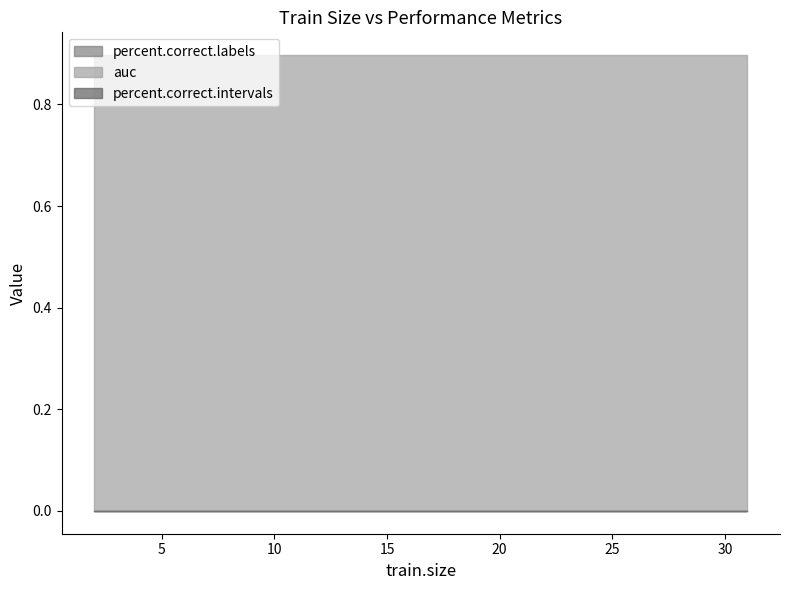

What is the approximate value of auc at 6?

0.9